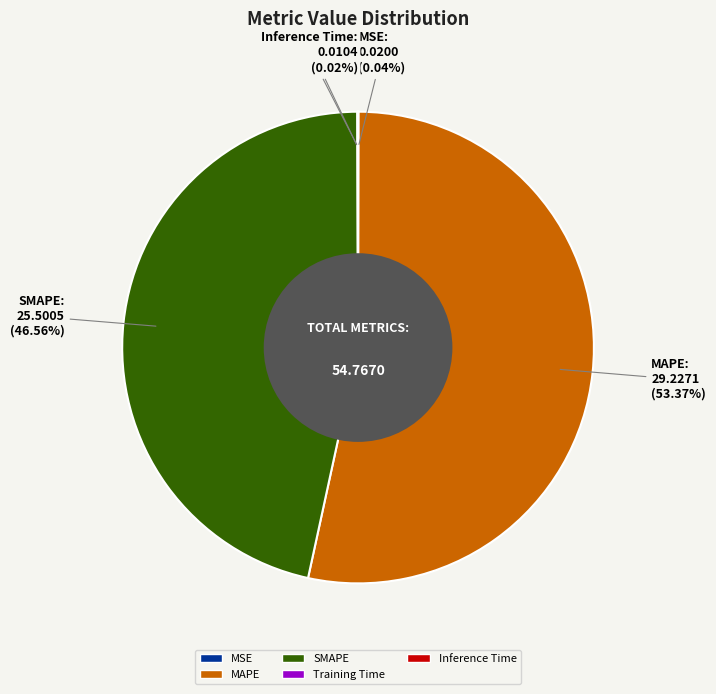

The SMAPE slice represents 47% of the pie. True or false?

True